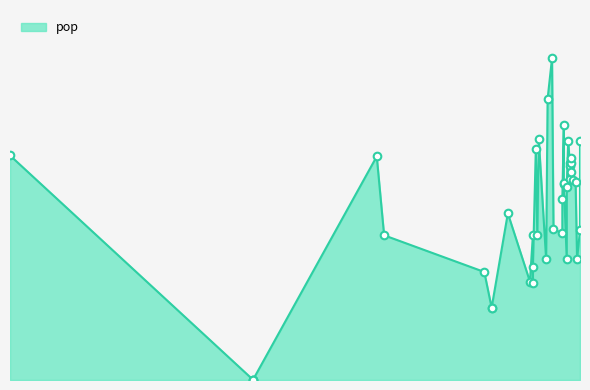

Approximately how many times larger is the value at 2016-06-22 compared to 2016-08-10?

0.7